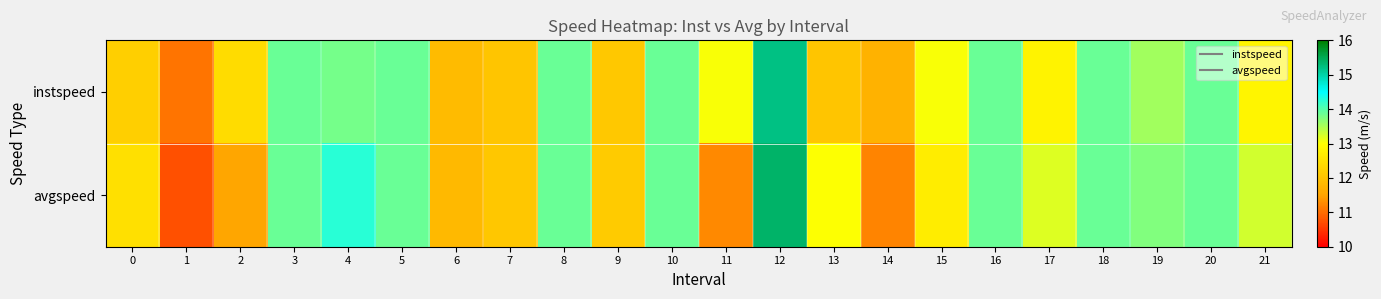

Reading left to right, transcribe all the data shown in this chart.

instspeed: 0=12.2	1=11.1	2=12.4	3=13.9	4=13.8	5=13.9	6=11.9	7=12.1	8=13.9	9=12.1	10=13.9	11=13.0	12=15.2	13=12.0	14=11.7	15=13.0	16=13.9	17=12.8	18=13.9	19=13.6	20=13.9	21=12.8
avgspeed: 0=12.5	1=10.7	2=11.5	3=13.9	4=14.2	5=13.9	6=11.9	7=12.1	8=13.9	9=12.1	10=13.9	11=11.3	12=15.4	13=13.0	14=11.2	15=12.7	16=13.9	17=13.2	18=13.9	19=13.7	20=13.9	21=13.3